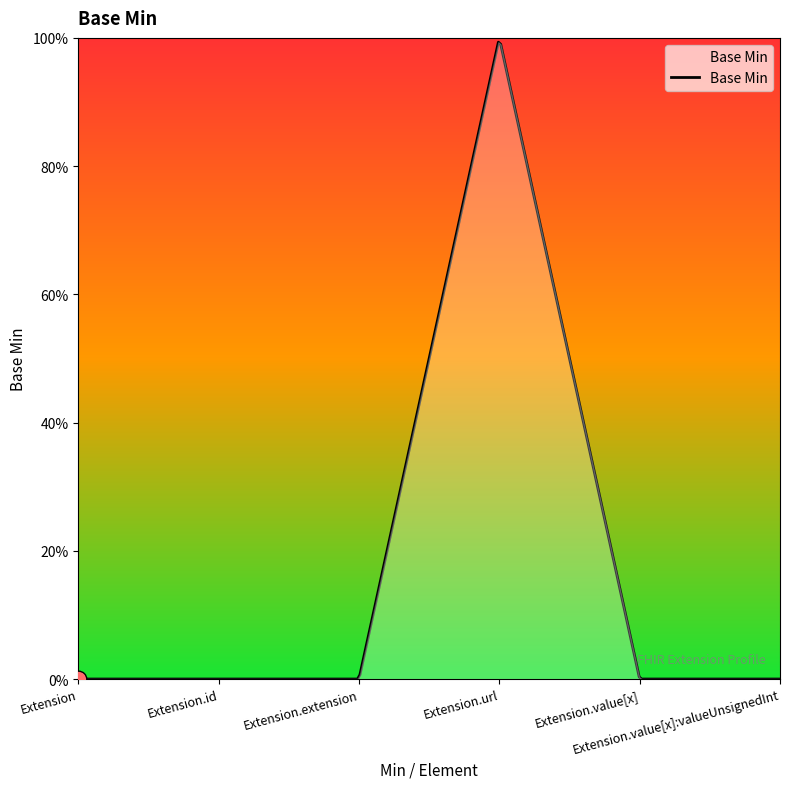

Does the chart display data point markers on the line(s)?

No